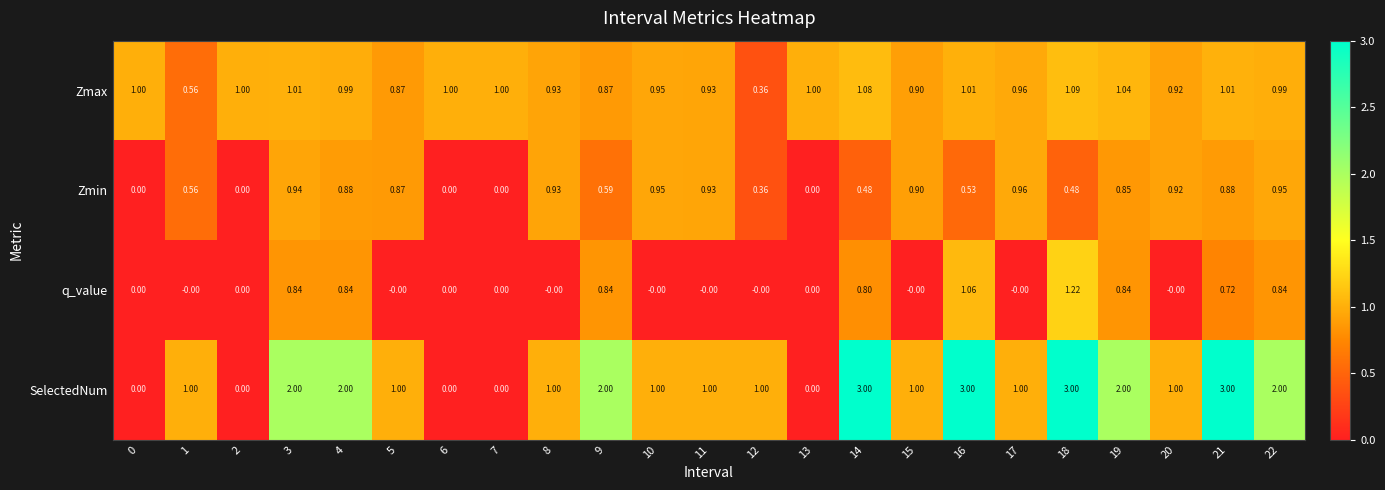

Rank the series by their maximum value, from lowest to highest.

Zmin, Zmax, q_value, SelectedNum